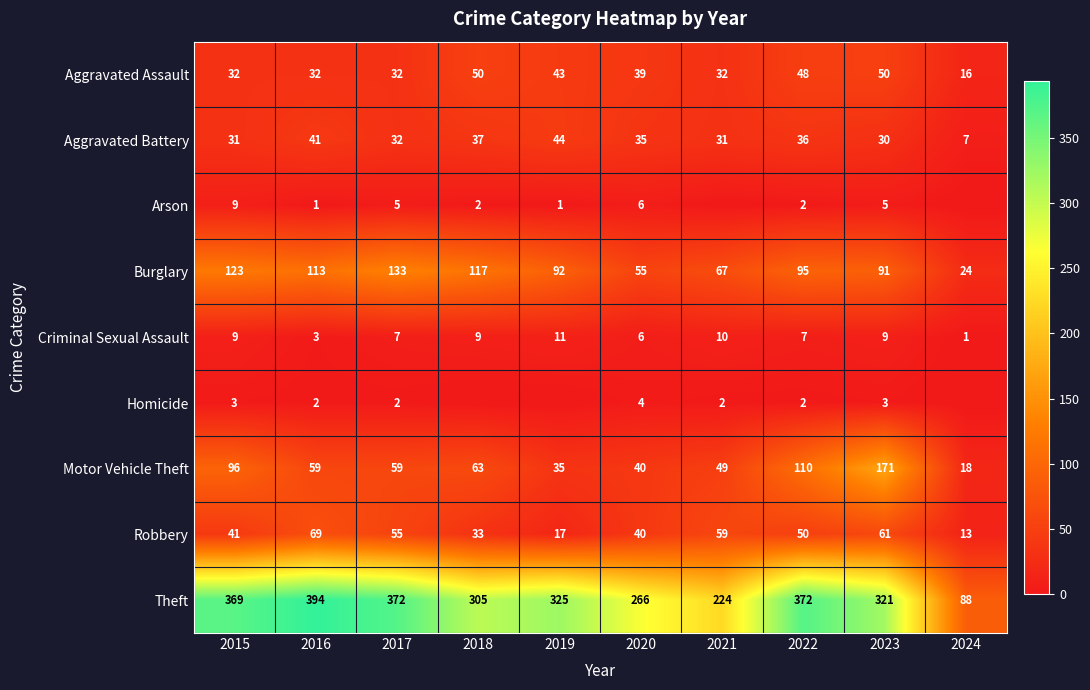

Where is Criminal Sexual Assault nearest to the value 6?

2020